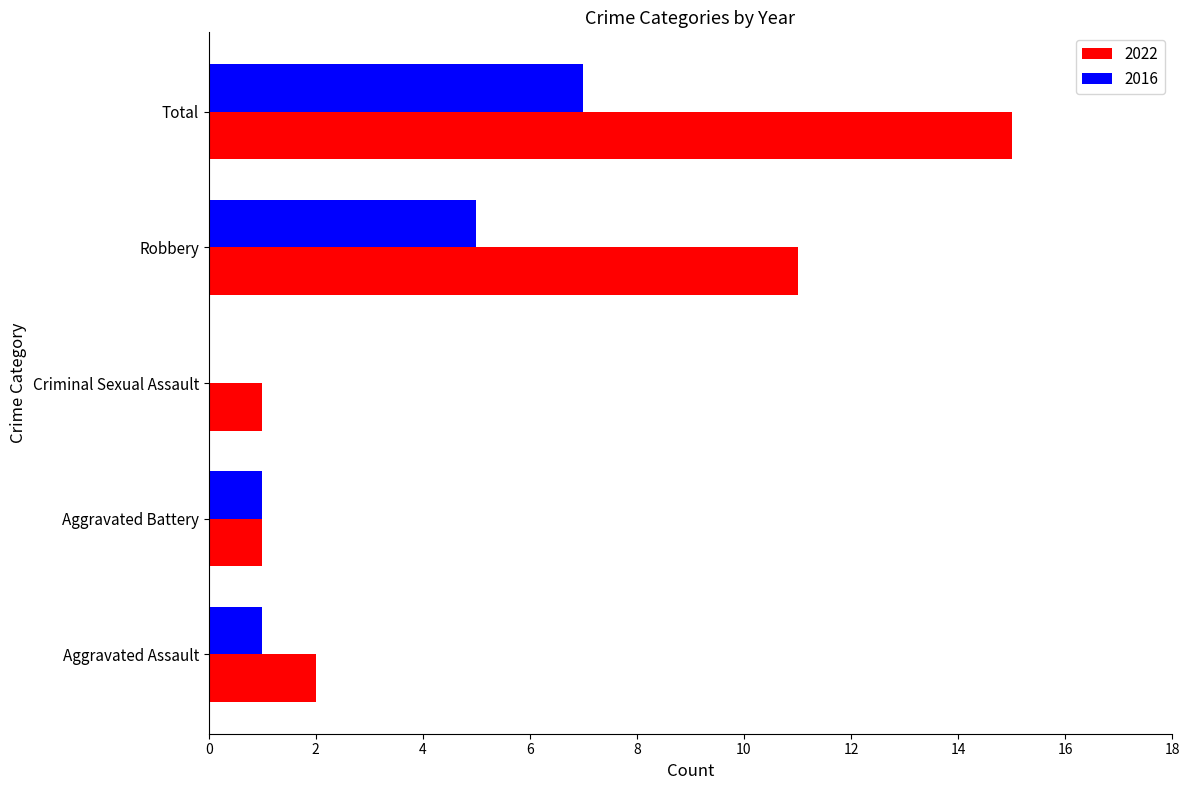

Is the value of 2016 at Aggravated Assault greater than the value of 2022 at Aggravated Assault?

No